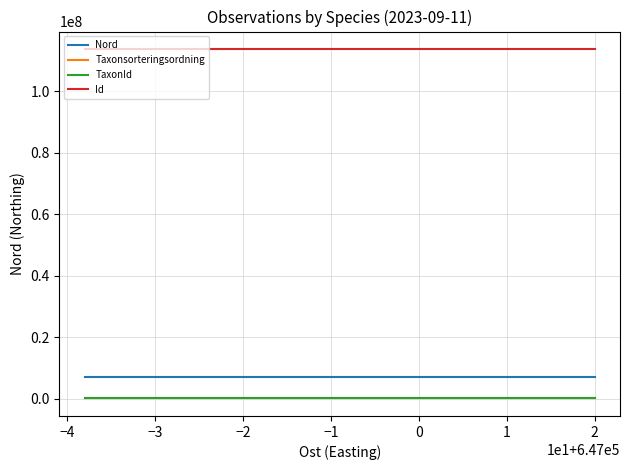

What is the minimum value for Id?

113711246